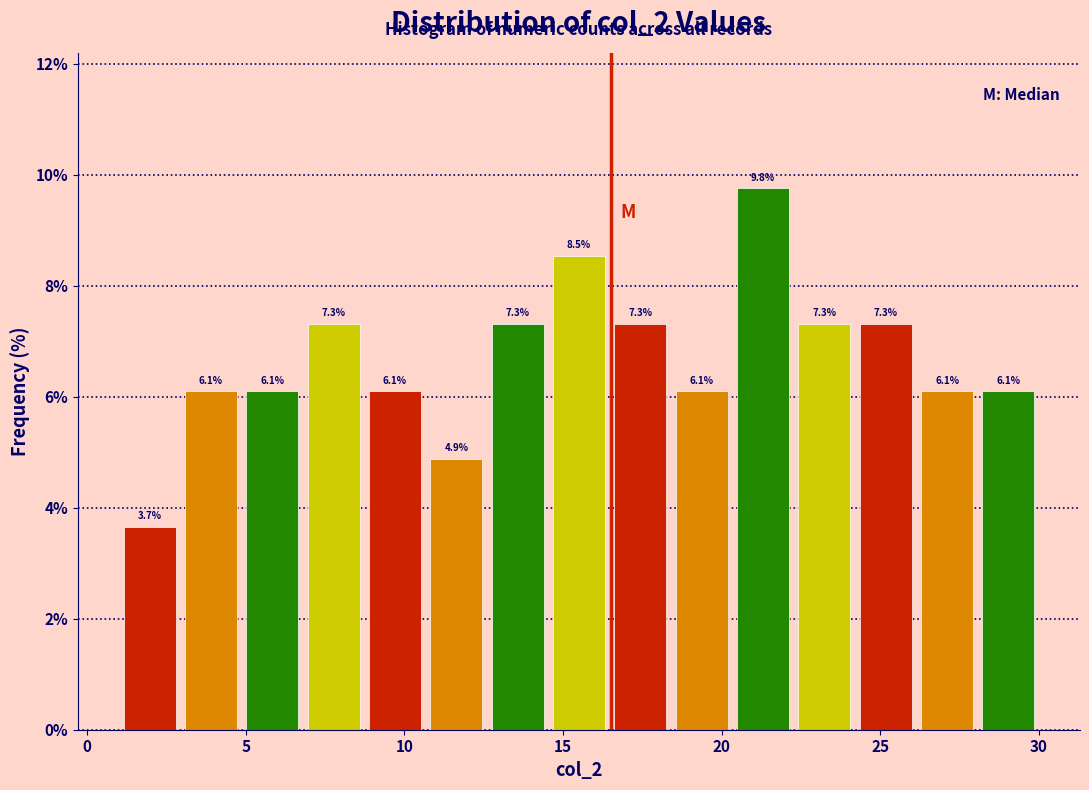

Read against the x-axis, roughly where is the centre of the tallest bar?

21.5